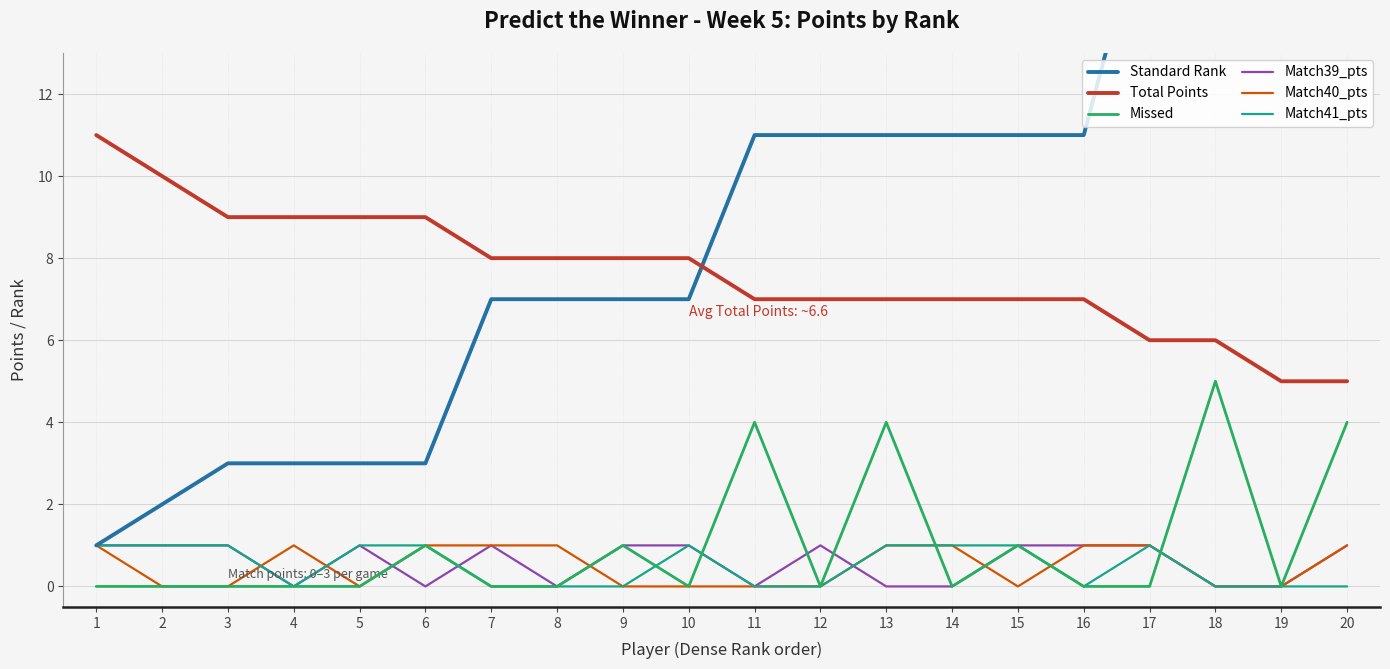

How many data points in Missed are above 0?

7